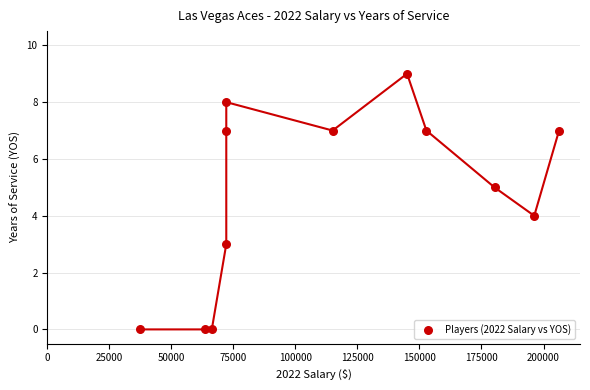

What is the average Y value?

5